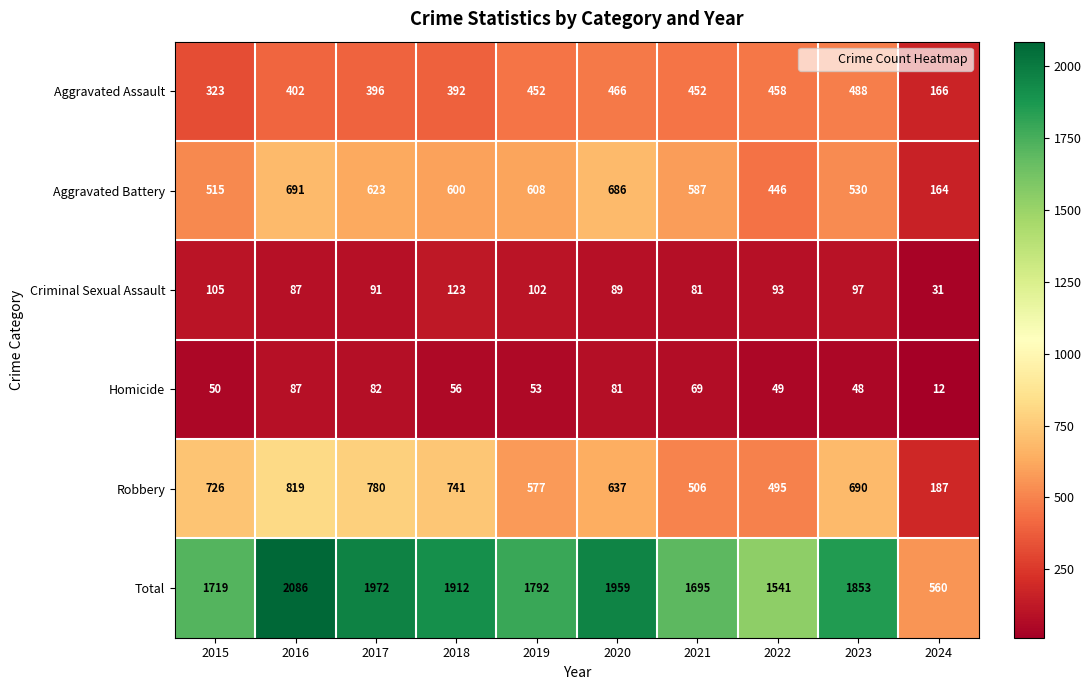

What is the difference between the highest and lowest values at 2020?

1878